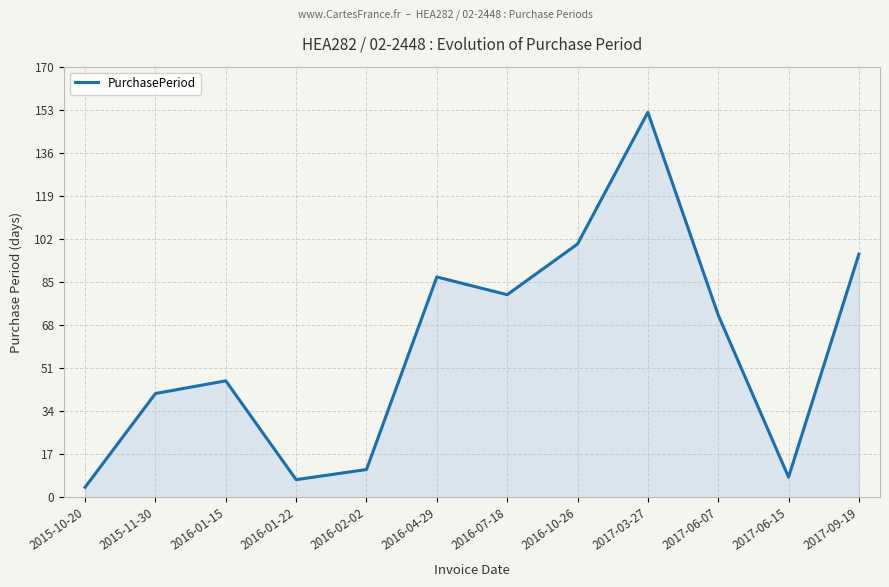

Reading right to left, what are all the values shown in this chart?

96	8	72	152	100	80	87	11	7	46	41	4